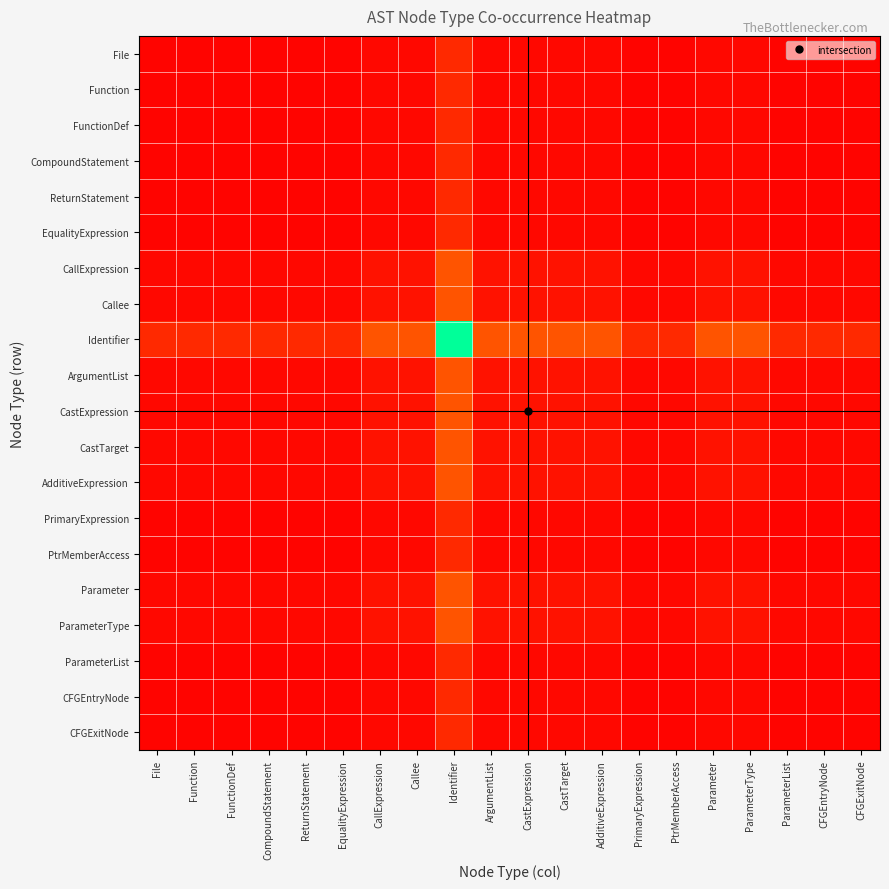

At FunctionDef, list the series in order from smallest to largest.

File, Function, FunctionDef, CompoundStatement, ReturnStatement, EqualityExpression, PrimaryExpression, PtrMemberAccess, ParameterList, CFGEntryNode, CFGExitNode, CallExpression, Callee, ArgumentList, CastExpression, CastTarget, AdditiveExpression, Parameter, ParameterType, Identifier